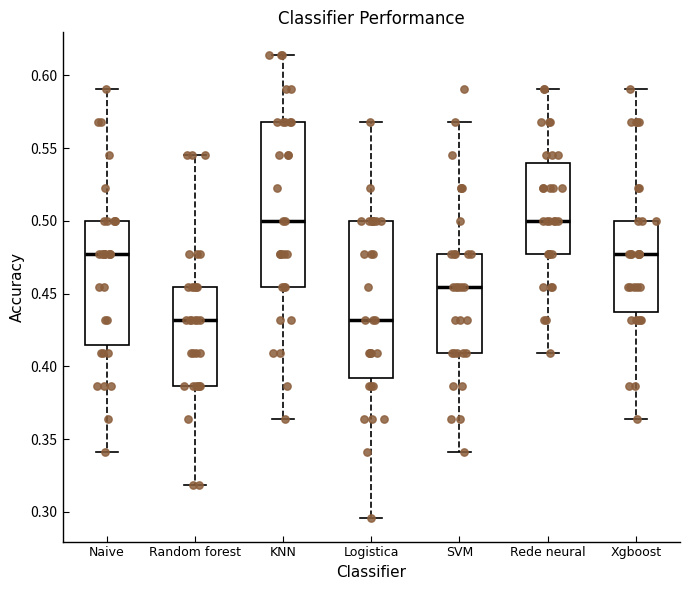

Reading left to right, transcribe this box plot: for each box, give where its median line is, the range the box spans, and where its two whiskers end, as read against the y-axis. The values are not printed on the chart, so give them approximately, as read against the axis.

Naive: median 0.475, box 0.415 to 0.500, whiskers 0.340 to 0.590
Random forest: median 0.430, box 0.385 to 0.455, whiskers 0.320 to 0.545
KNN: median 0.500, box 0.455 to 0.570, whiskers 0.365 to 0.615
Logistica: median 0.430, box 0.390 to 0.500, whiskers 0.295 to 0.570
SVM: median 0.455, box 0.410 to 0.475, whiskers 0.340 to 0.570
Rede neural: median 0.500, box 0.475 to 0.540, whiskers 0.410 to 0.590
Xgboost: median 0.475, box 0.440 to 0.500, whiskers 0.365 to 0.590